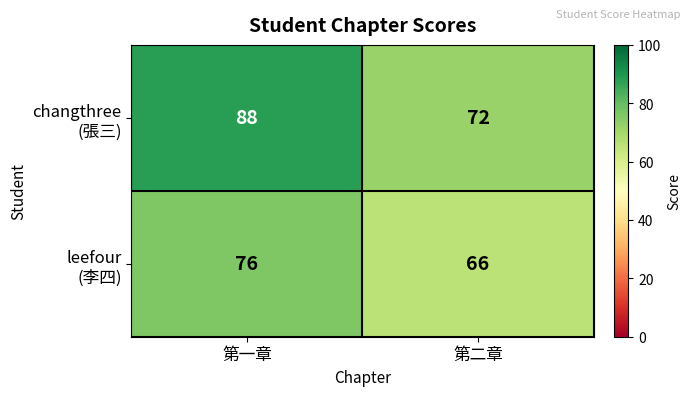

At which category is the sum across all series the highest?

第一章